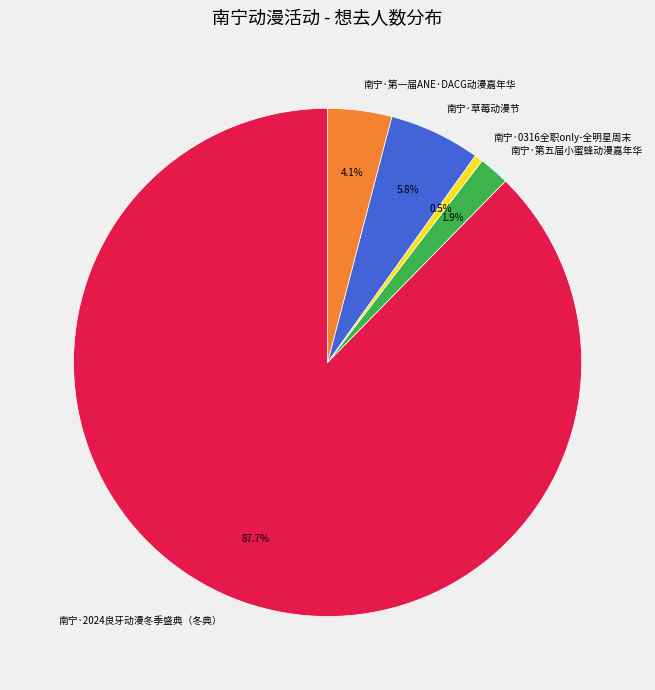

To the nearest percent, what portion does 南宁·第一届ANE·DACG动漫嘉年华 represent?

4%